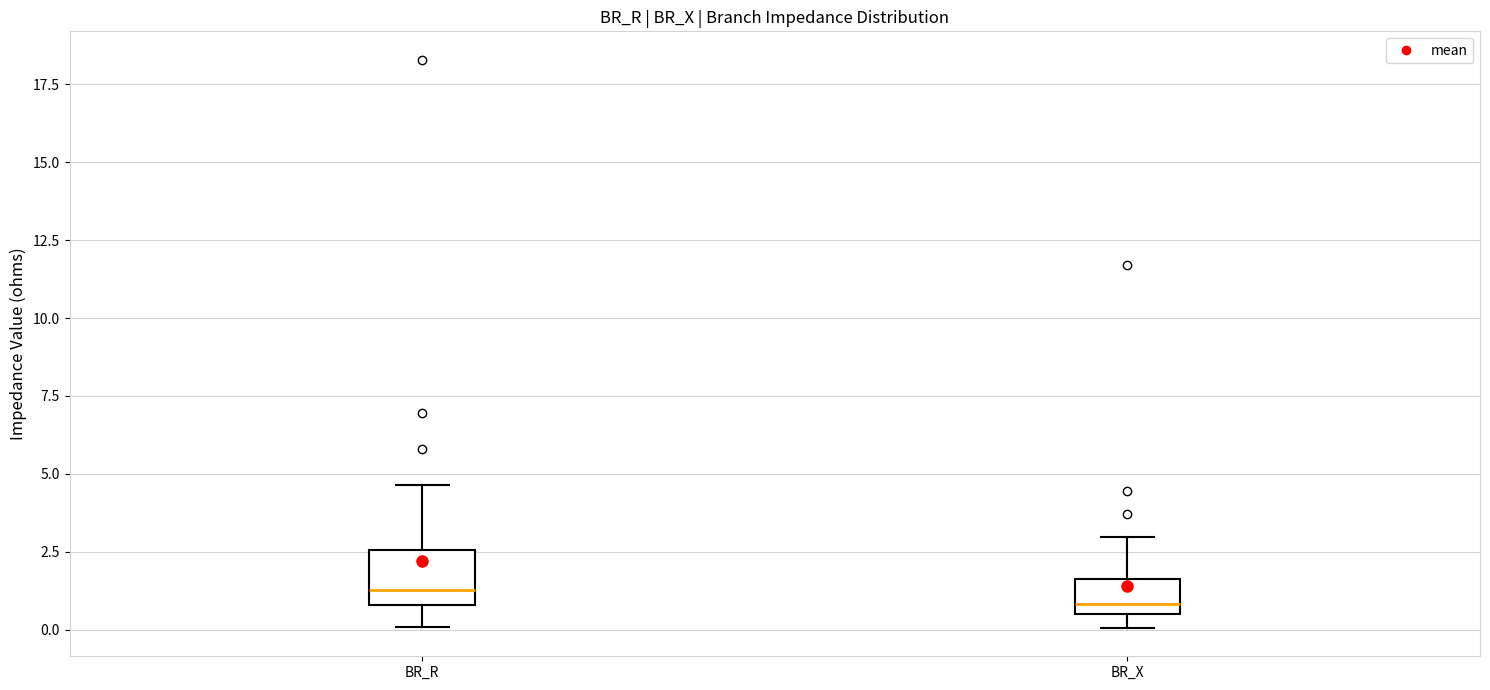

Reading left to right, read every box against the y-axis: the position of its median line, the range the box covers, and the ends of its whiskers. The values are not printed on the chart, so give them approximately, as read against the axis.

BR_R: median 1.5, box 1.0 to 2.5, whiskers 0.0 to 4.5
BR_X: median 1.0, box 0.5 to 1.5, whiskers 0.0 to 3.0